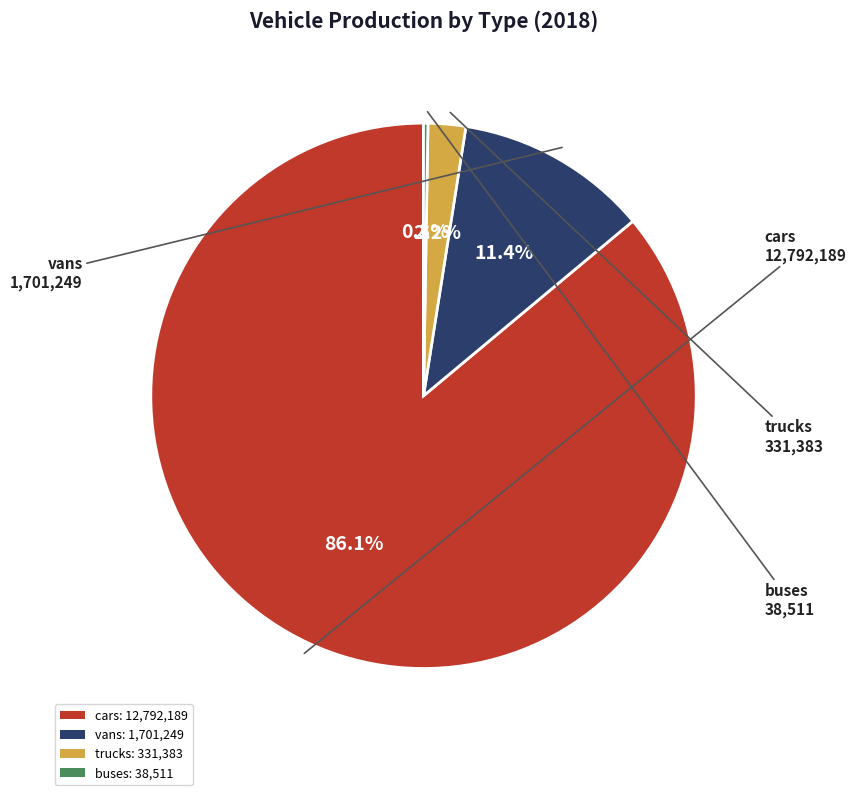

What portion of the pie excludes trucks?

97.8%